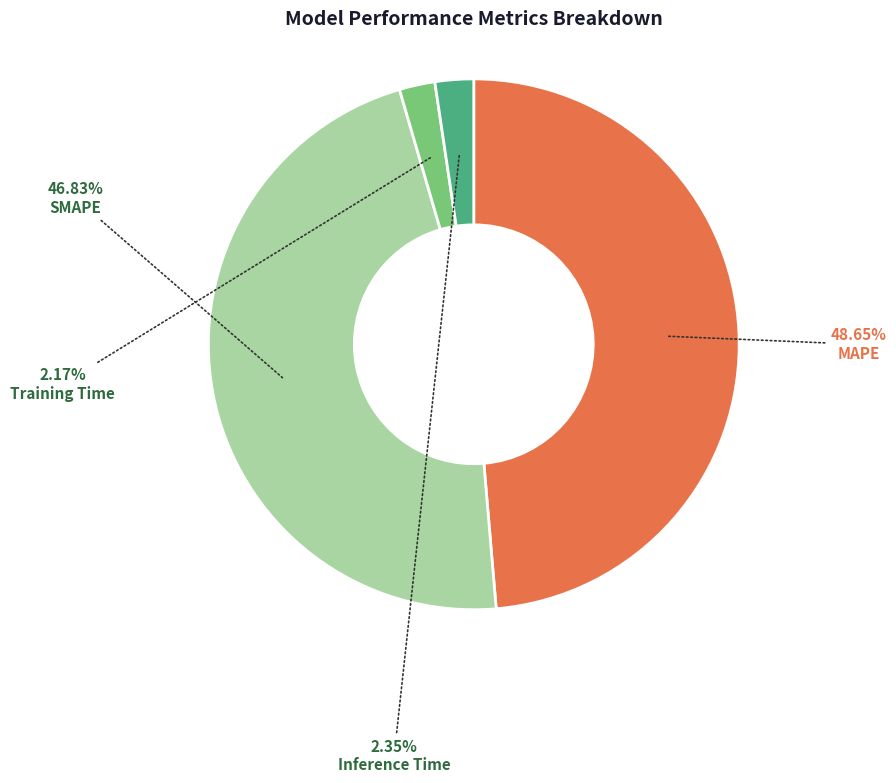

Is there a majority slice in this chart?

No